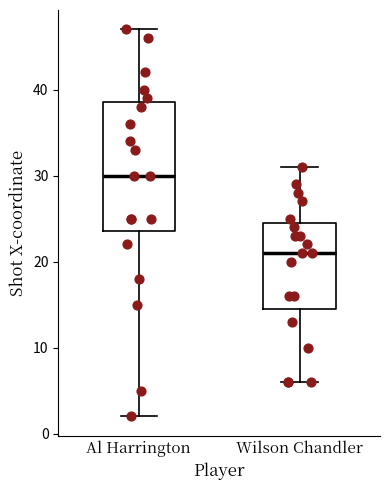

Reading left to right, transcribe this box plot: for each box, give where its median line is, the range the box spans, and where its two whiskers end, as read against the y-axis. The values are not printed on the chart, so give them approximately, as read against the axis.

Al Harrington: median 30, box 24 to 39, whiskers 2 to 47
Wilson Chandler: median 21, box 15 to 25, whiskers 6 to 31